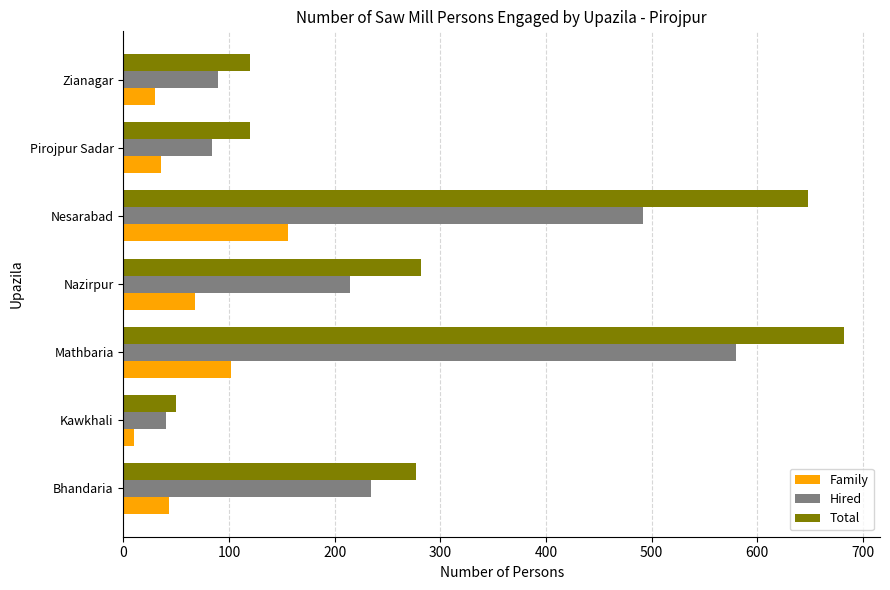

Count the number of categories in the chart.

7